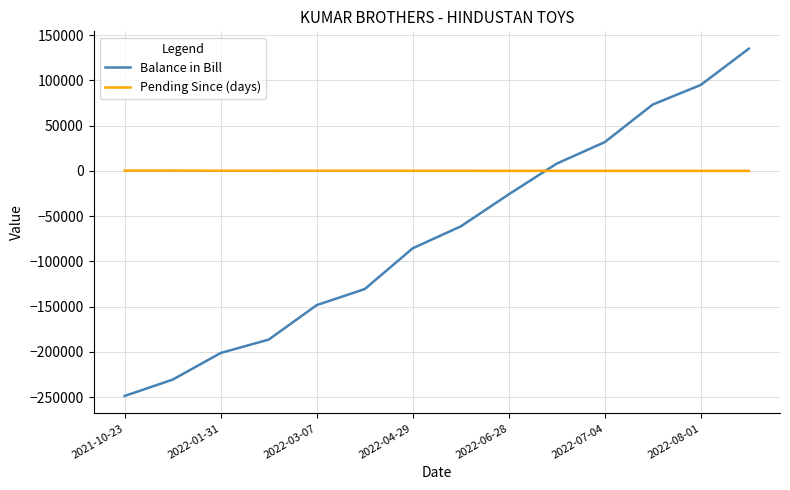

After their last crossing, which series has the higher values: Pending Since (days) or Balance in Bill?

Balance in Bill